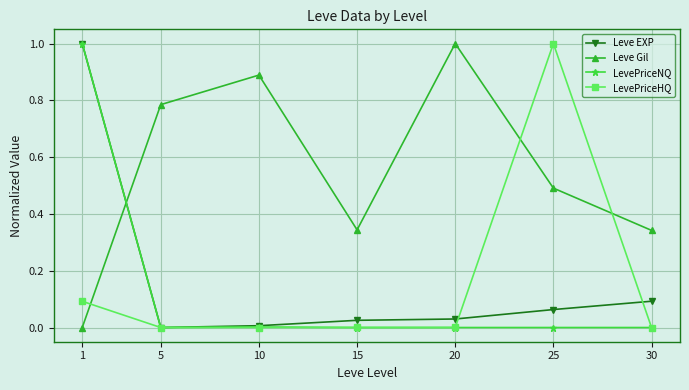

What are all the series names shown in the legend?

Leve EXP, Leve Gil, LevePriceNQ, LevePriceHQ